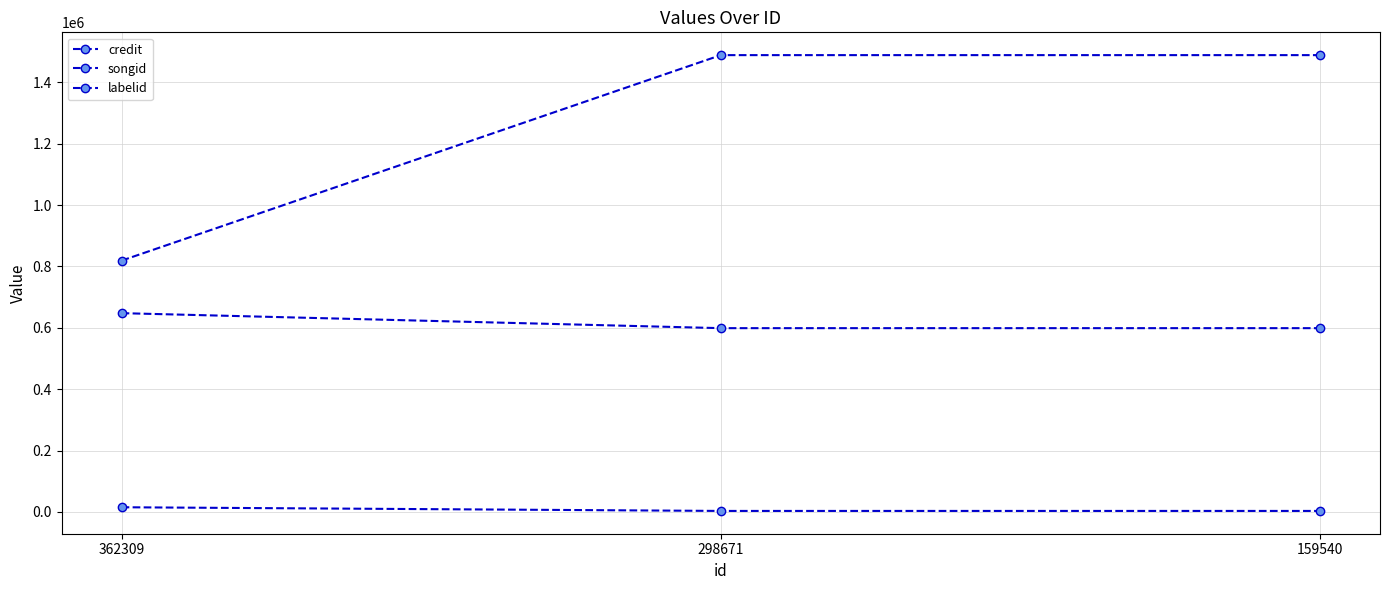

Reading right to left, extract all data points from this chart.

credit: 1488927	1488927	819072
songid: 598975	598975	647866
labelid: 3201	3201	15202